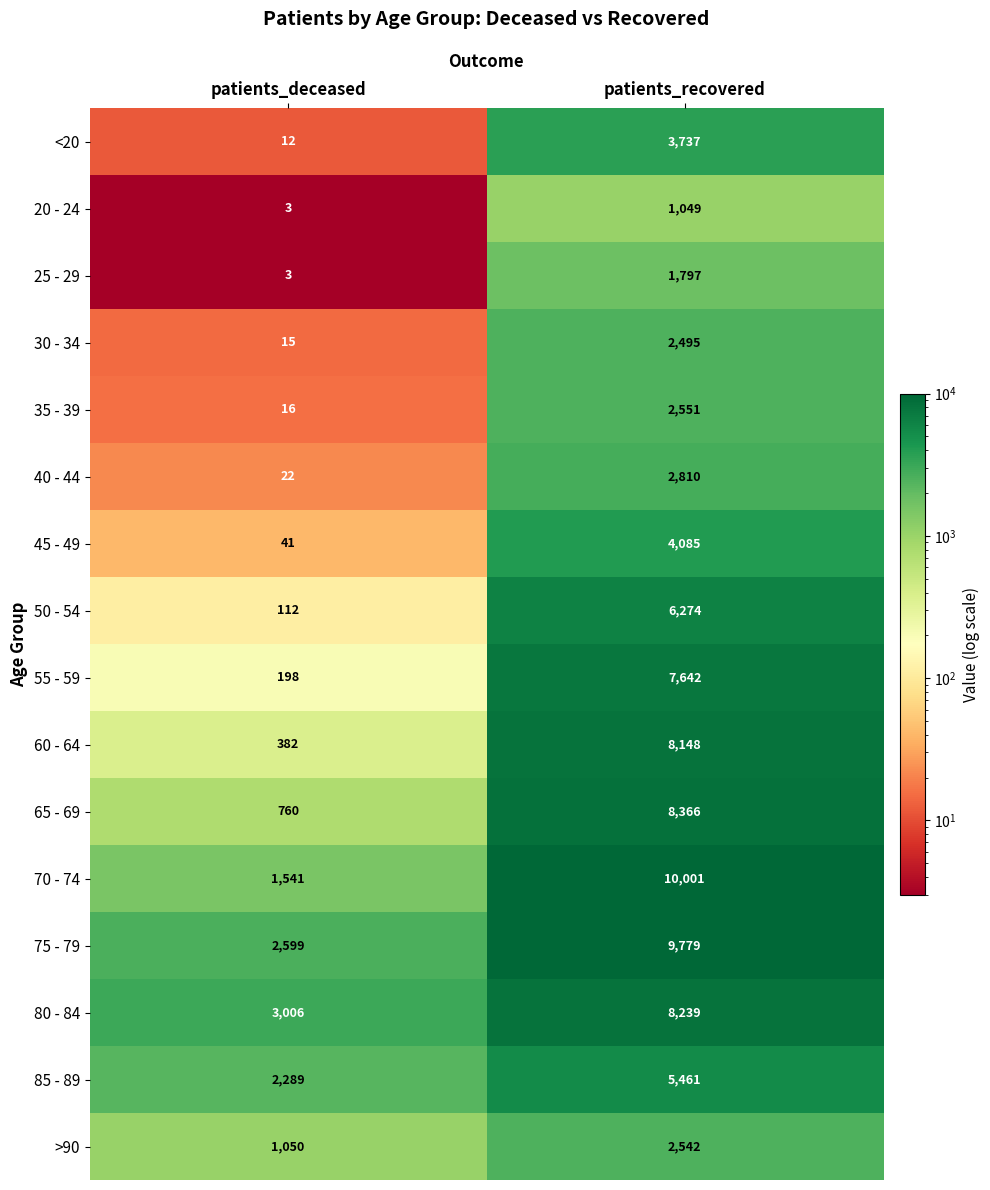

How many data points does each series have?

2